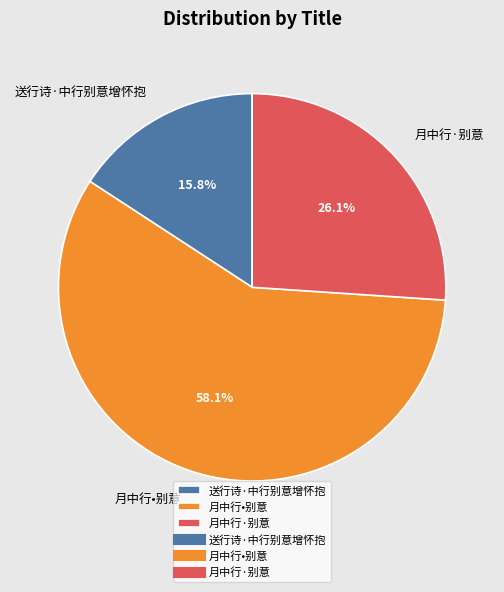

Is it true that 月中行•别意 is 64% of the pie?

False